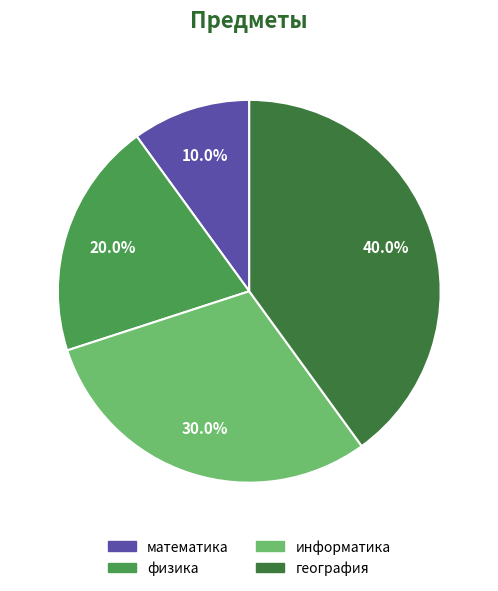

Is it true that физика is 20% of the pie?

True